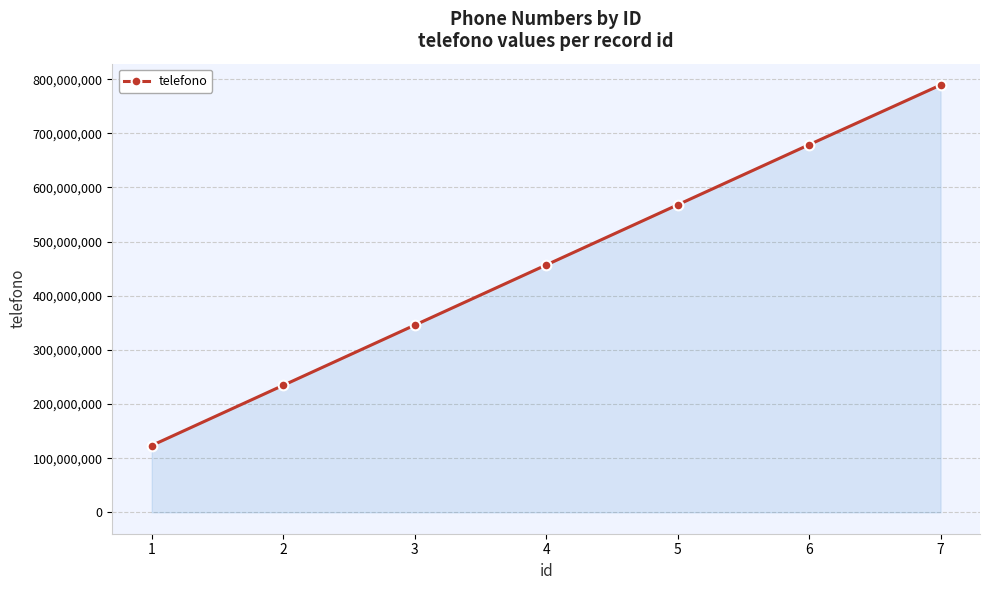

Rank the categories by value from highest to lowest.

7, 6, 5, 4, 3, 2, 1